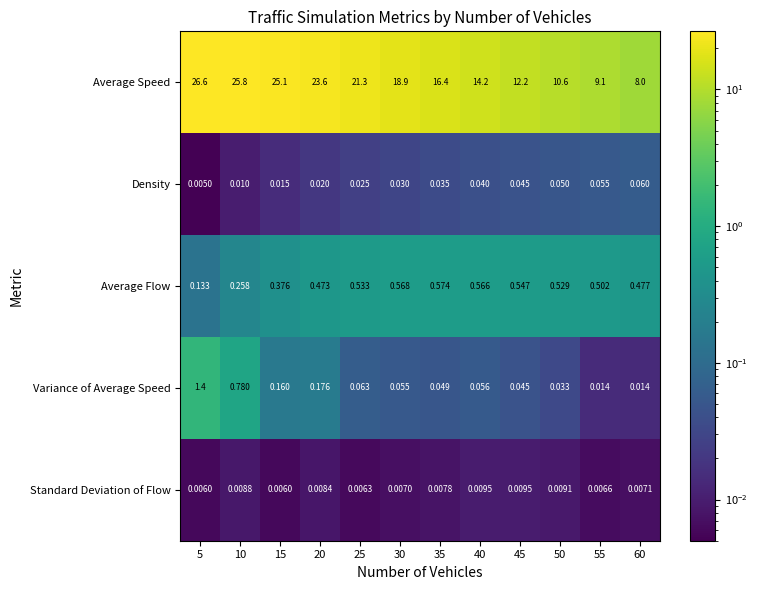

Which series changed the most between 20 and 40?

Average Speed